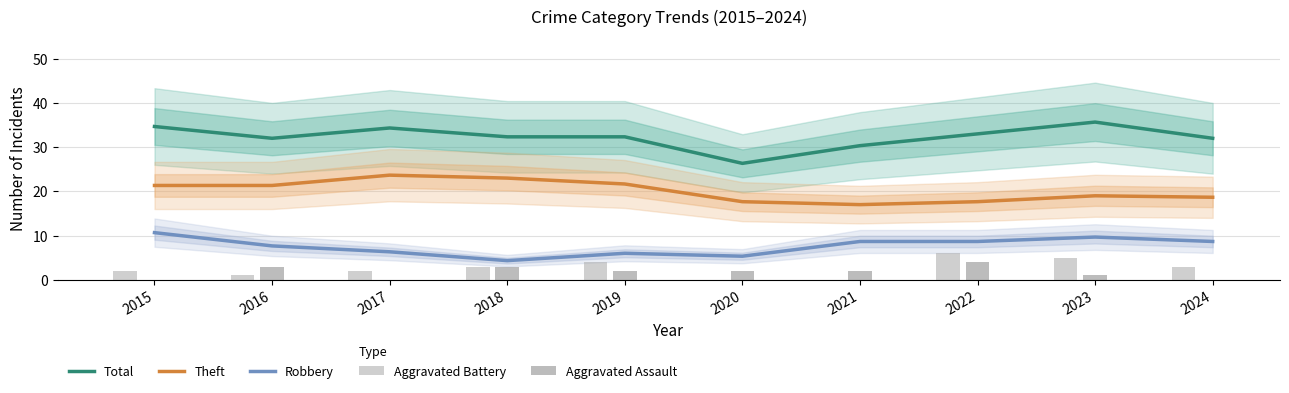

How many groups of bars are there?

10